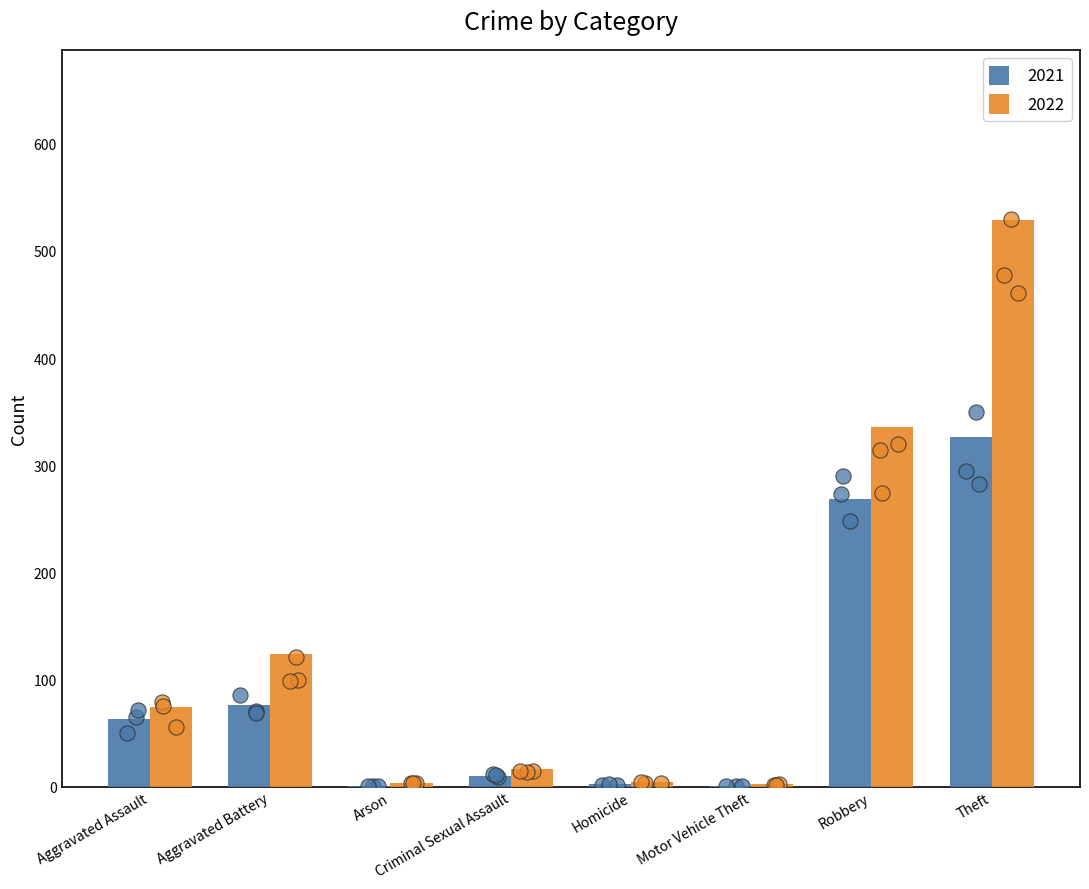

Which series has the largest total across all categories?

2022